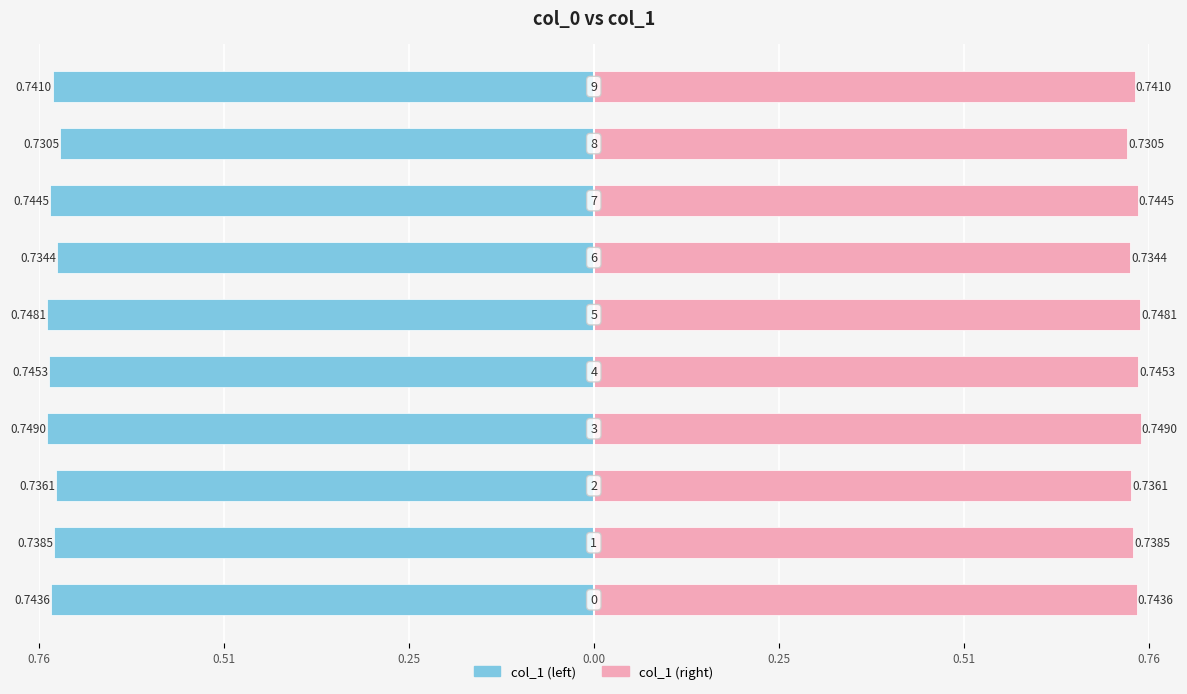

Reading right to left, extract all data points from this chart.

col_1 (left): -0.7	-0.7	-0.7	-0.7	-0.7	-0.7	-0.7	-0.7	-0.7	-0.7
col_1 (right): 0.7	0.7	0.7	0.7	0.7	0.7	0.7	0.7	0.7	0.7